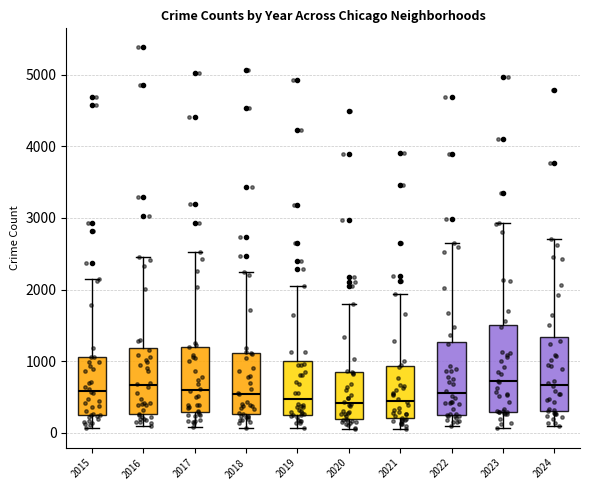

Reading left to right, read every box against the y-axis: the position of its median line, the range the box covers, and the ends of its whiskers. The values are not printed on the chart, so give them approximately, as read against the axis.

2015: median 600, box 300 to 1100, whiskers 100 to 2100
2016: median 700, box 300 to 1200, whiskers 100 to 2400
2017: median 600, box 300 to 1200, whiskers 100 to 2500
2018: median 500, box 300 to 1100, whiskers 100 to 2200
2019: median 500, box 300 to 1000, whiskers 100 to 2100
2020: median 400, box 200 to 900, whiskers 100 to 1800
2021: median 400, box 200 to 900, whiskers 100 to 1900
2022: median 600, box 300 to 1300, whiskers 100 to 2600
2023: median 700, box 300 to 1500, whiskers 100 to 2900
2024: median 700, box 300 to 1300, whiskers 100 to 2700